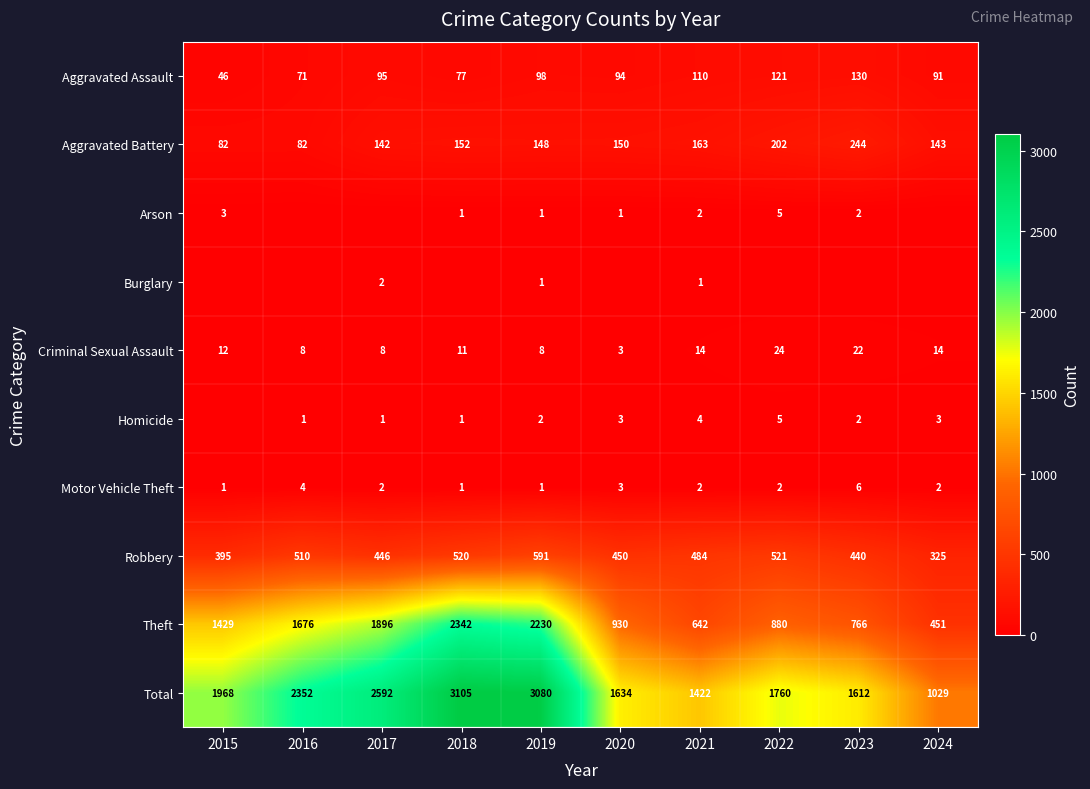

How many values in the Aggravated Assault series are below 95?

5